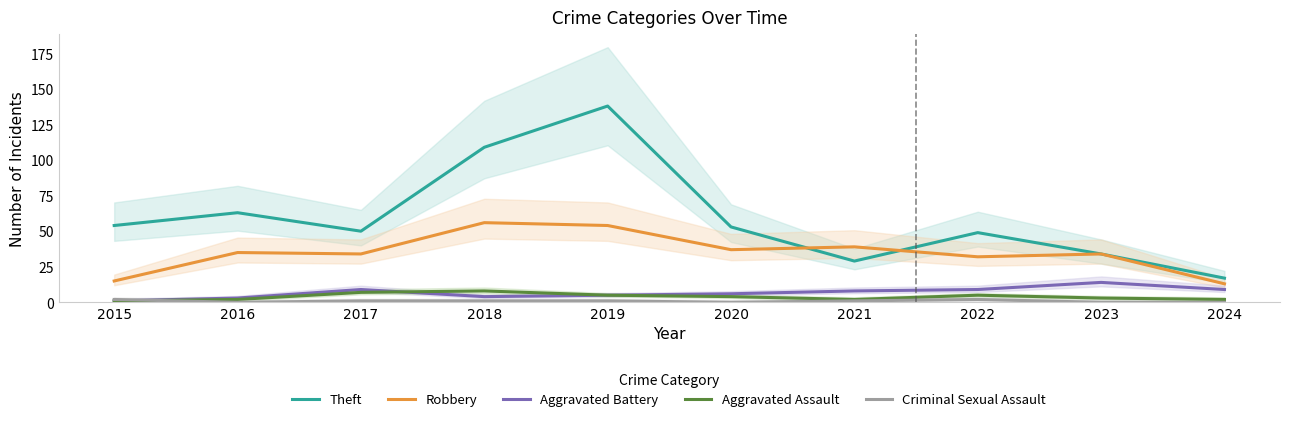

What is the value of the Aggravated Assault point at the 1st from the left?

1